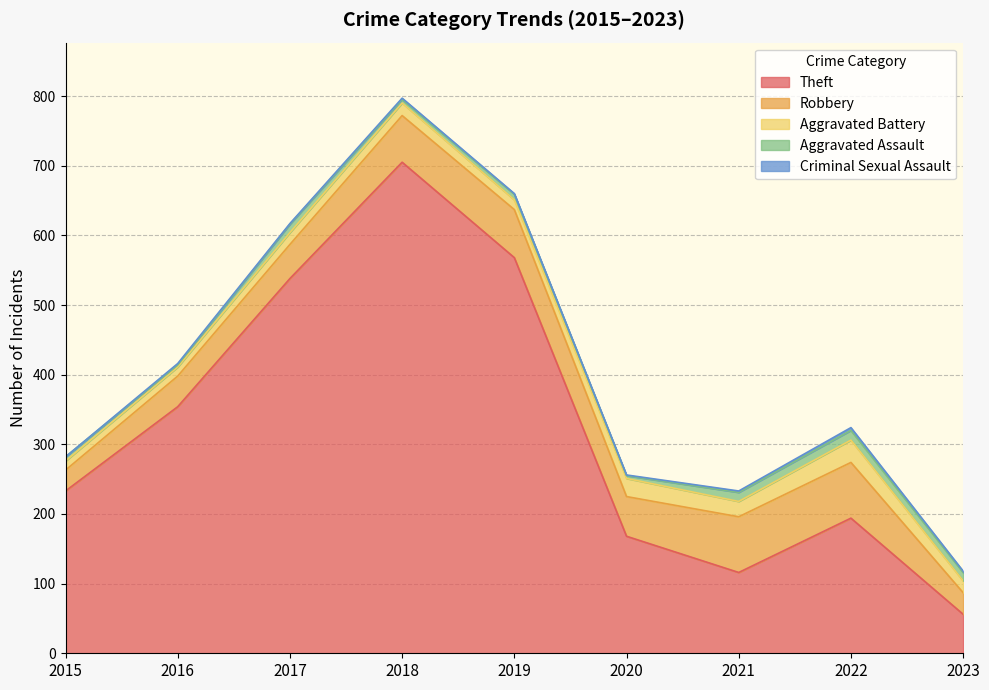

Reading left to right, list all the values displayed in this chart.

Theft: 233	354	538	705	568	168	116	194	56
Robbery: 30	44	49	67	69	57	80	80	31
Aggravated Battery: 13	13	17	18	14	26	22	32	17
Aggravated Assault: 6	3	12	5	8	4	13	14	12
Criminal Sexual Assault: 0	2	1	2	1	1	2	4	2